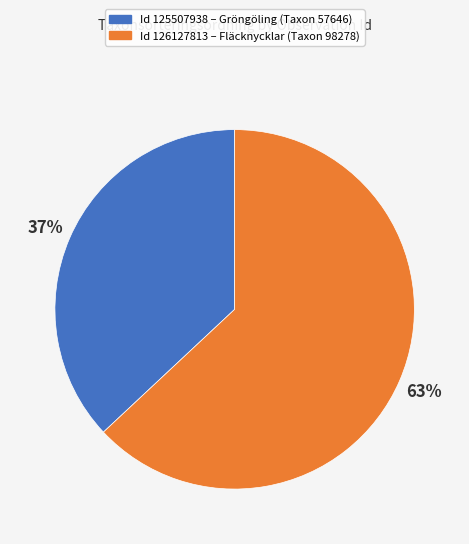

Is there any slice that represents more than half of the pie?

Yes